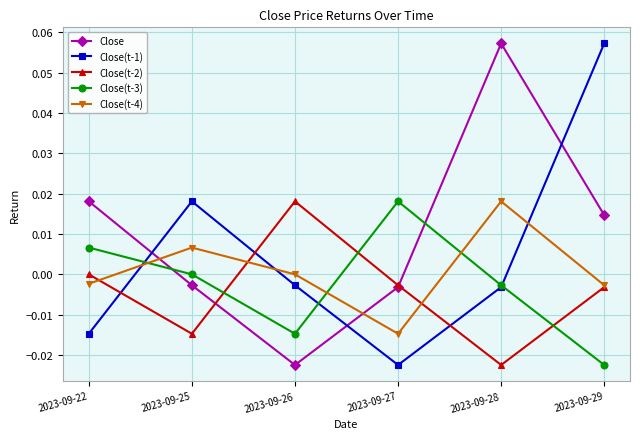

Between 2023-09-25 and 2023-09-26, which series saw the biggest shift?

Close(t-2)